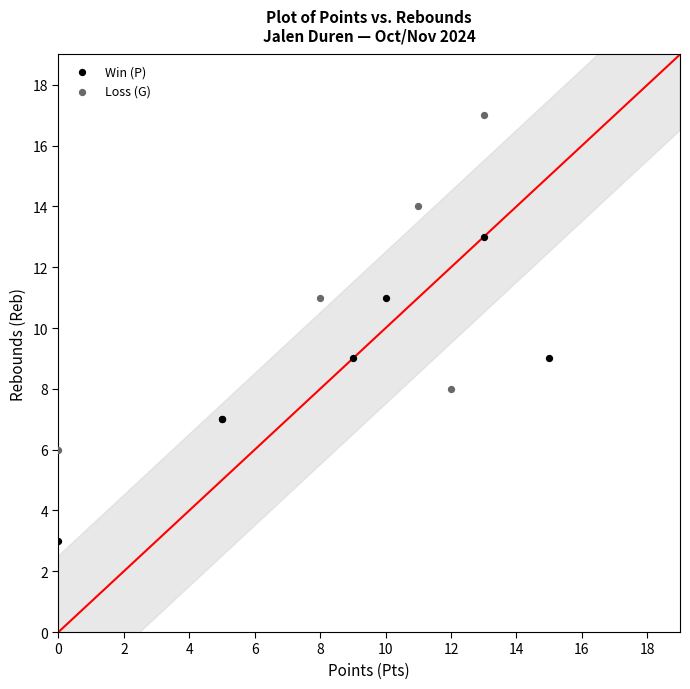

Which series reaches the minimum Y coordinate?

Win (P)